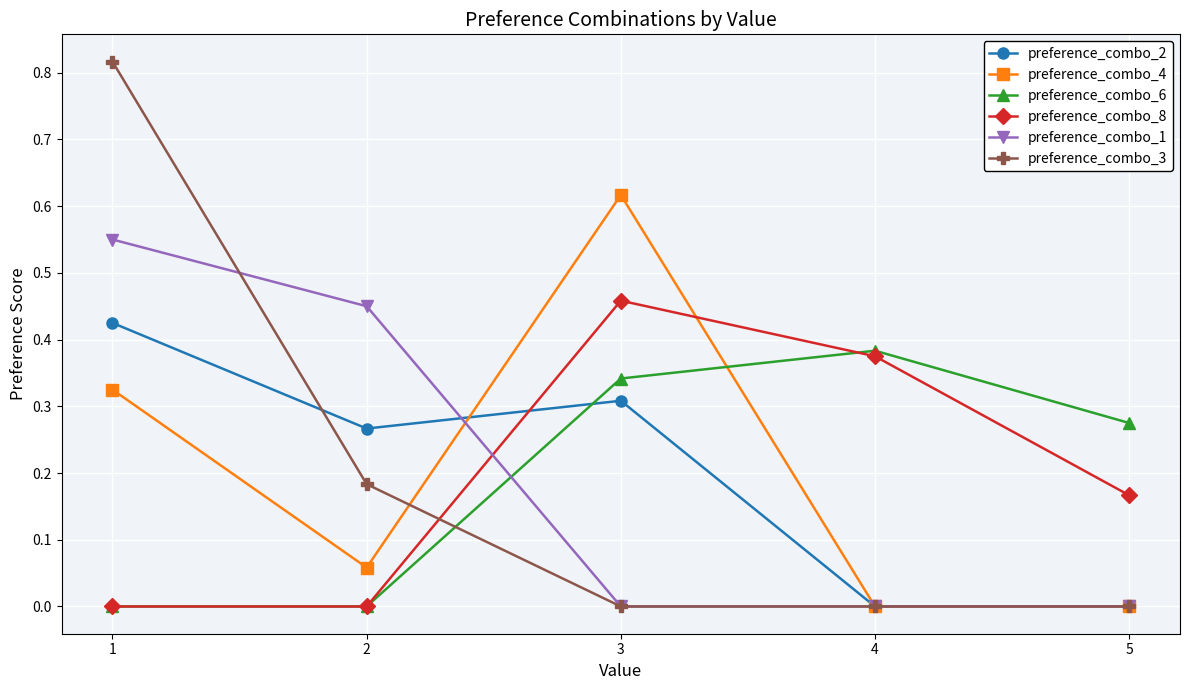

Which series has the widest spread of values?

preference_combo_3